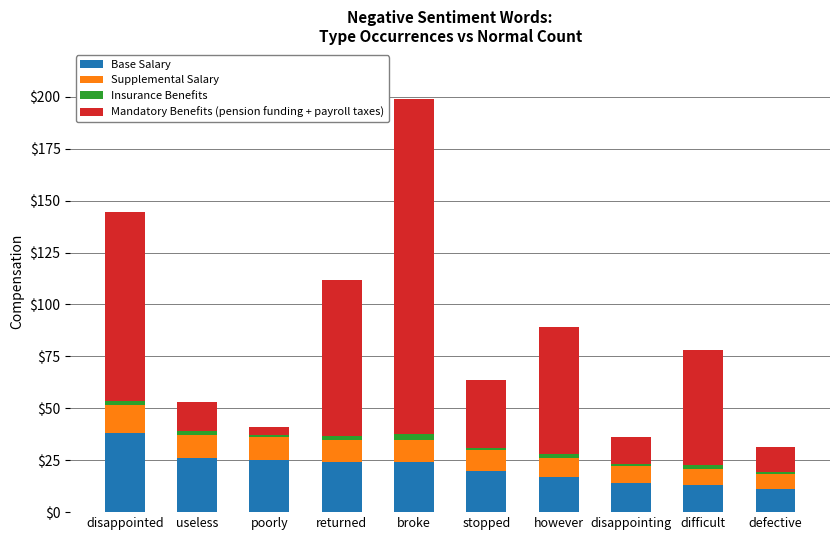

Does the chart contain stacked bars?

Yes